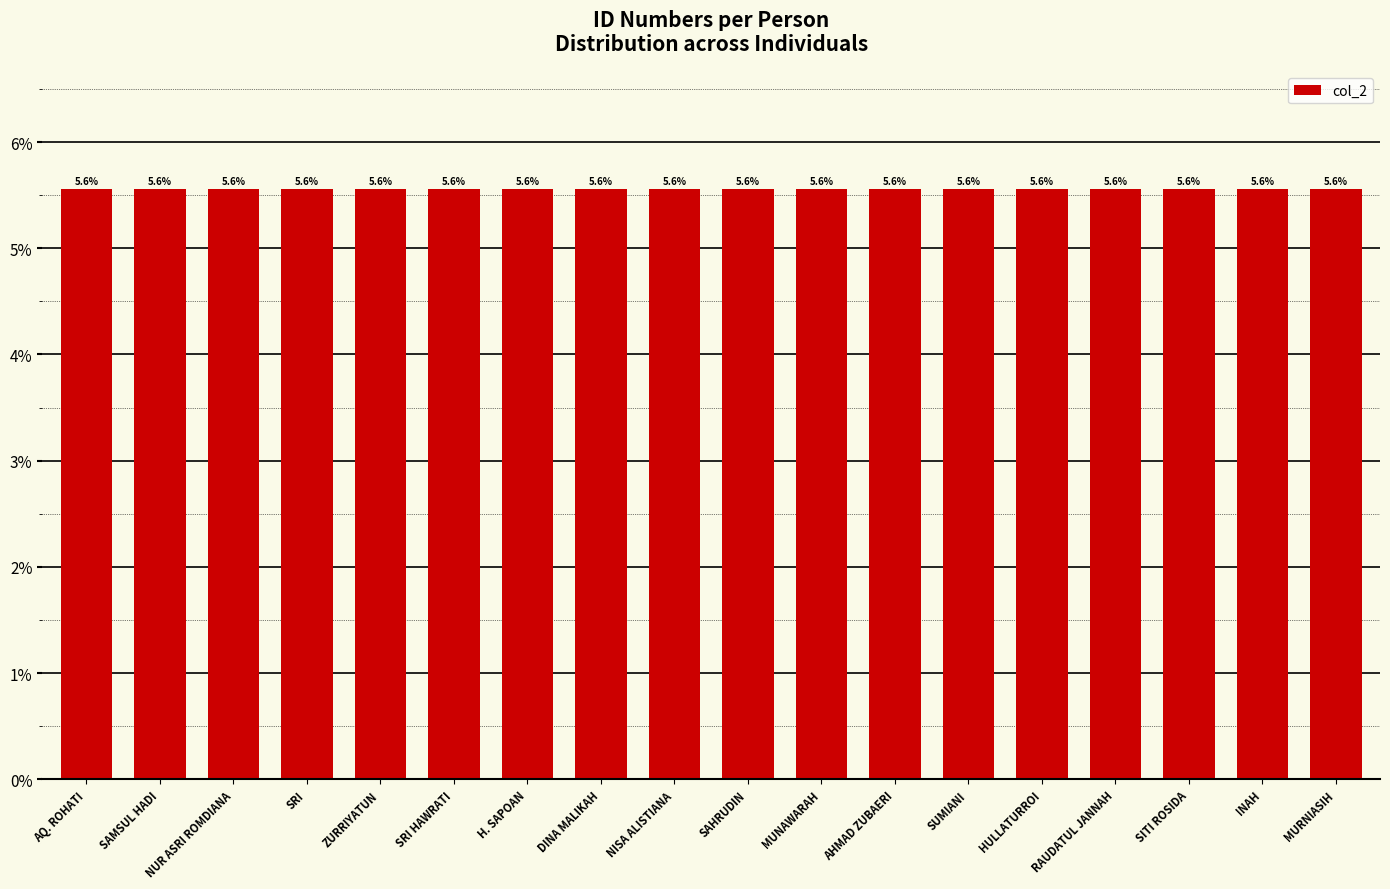

The value at SUMIANI is 9.0. True or false?

False